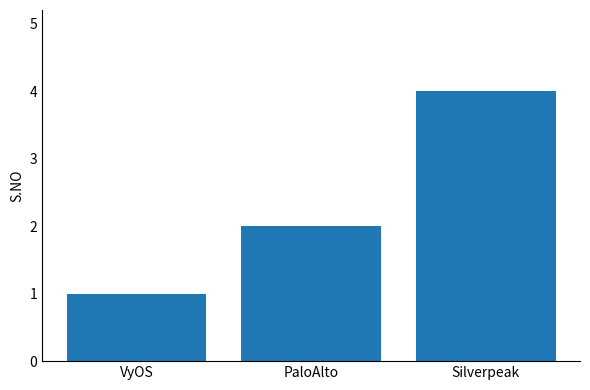

What position from the left is VyOS?

1